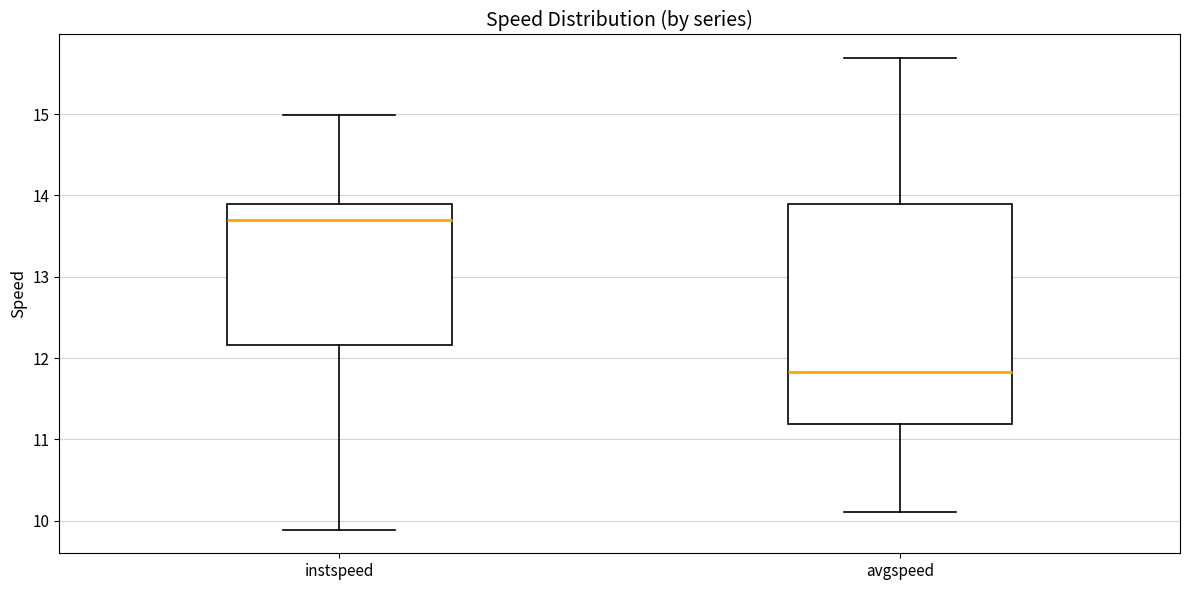

Reading left to right, transcribe this box plot: for each box, give where its median line is, the range the box spans, and where its two whiskers end, as read against the y-axis. The values are not printed on the chart, so give them approximately, as read against the axis.

instspeed: median 13.7, box 12.2 to 13.9, whiskers 9.9 to 15.0
avgspeed: median 11.8, box 11.2 to 13.9, whiskers 10.1 to 15.7